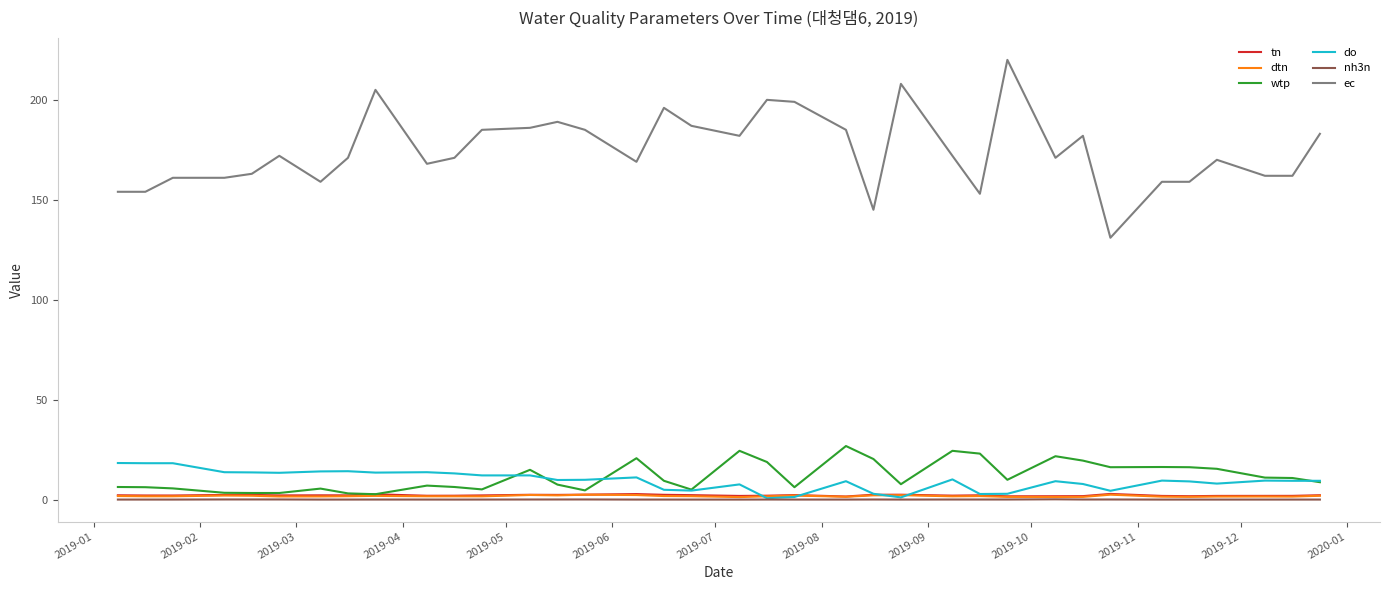

True or false: ec and tn cross at least once.

False